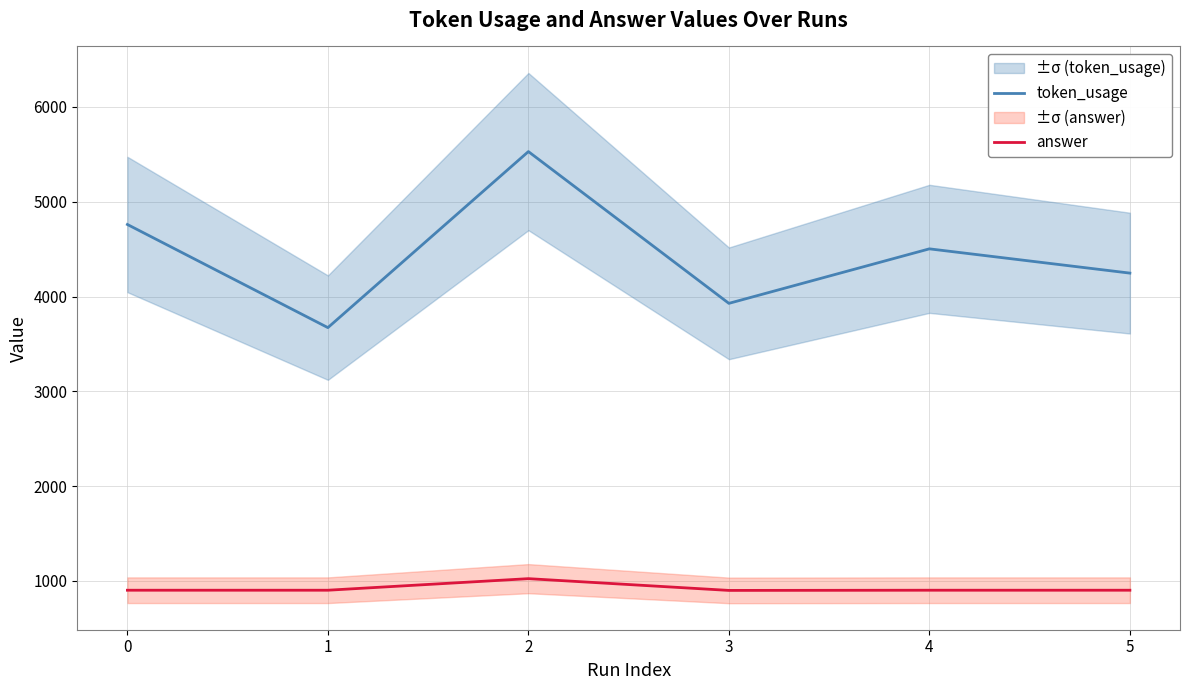

Does the chart have visible grid lines?

Yes